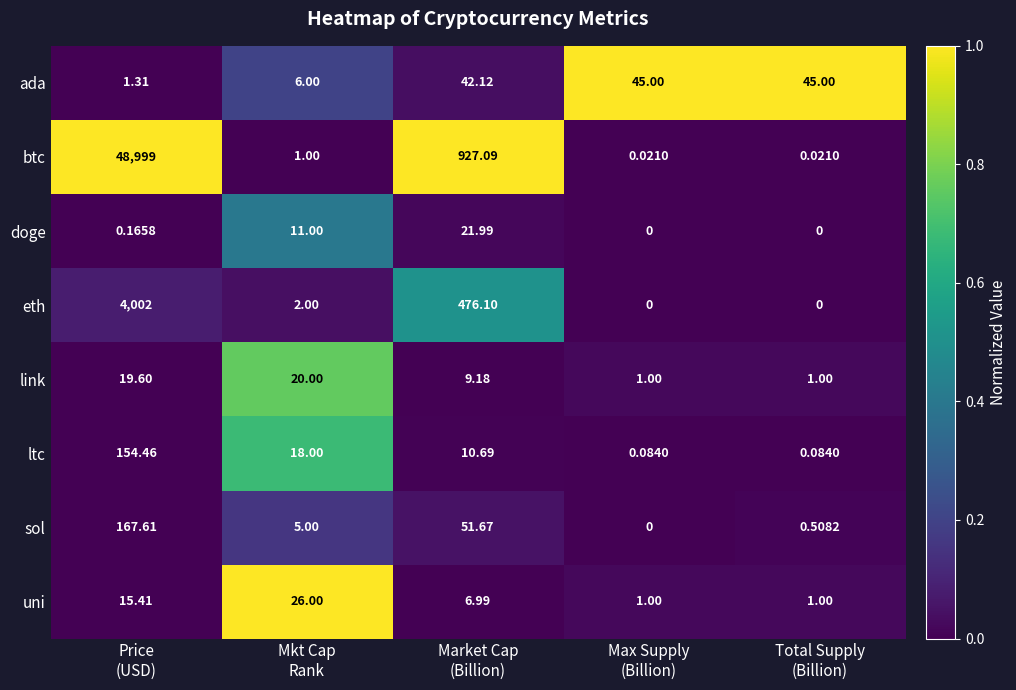

Rank the series by their maximum value, from lowest to highest.

link, doge, uni, ada, ltc, sol, eth, btc